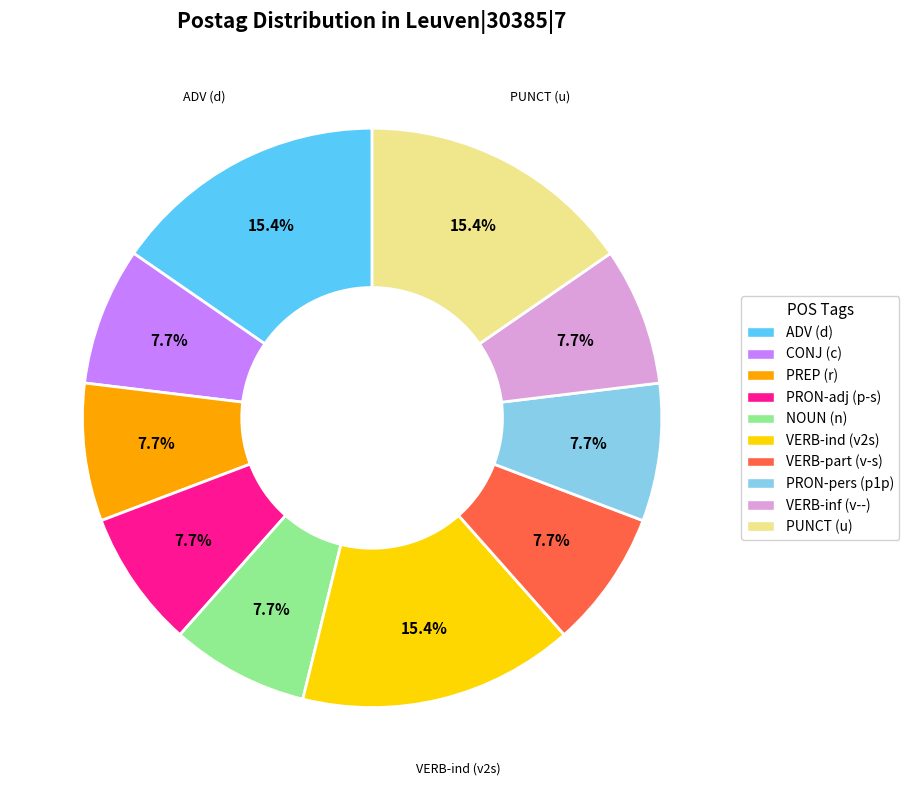

Is there a majority slice in this chart?

No